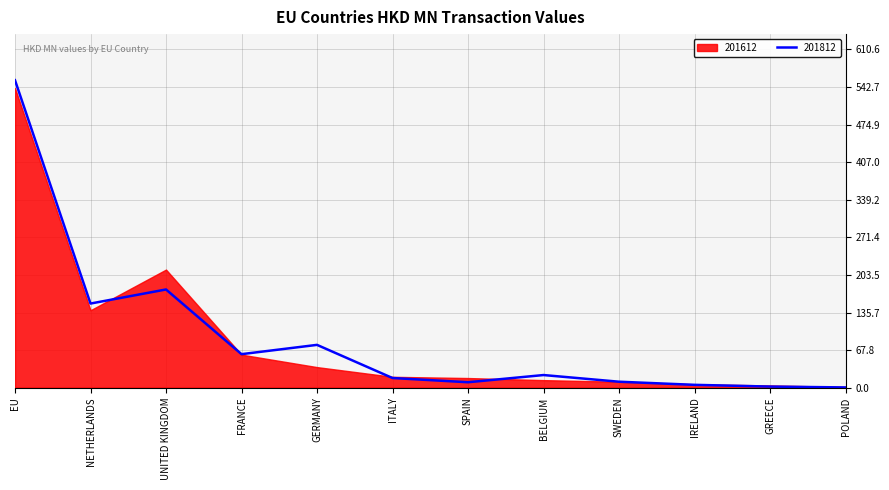

How many values exceed 22?

6